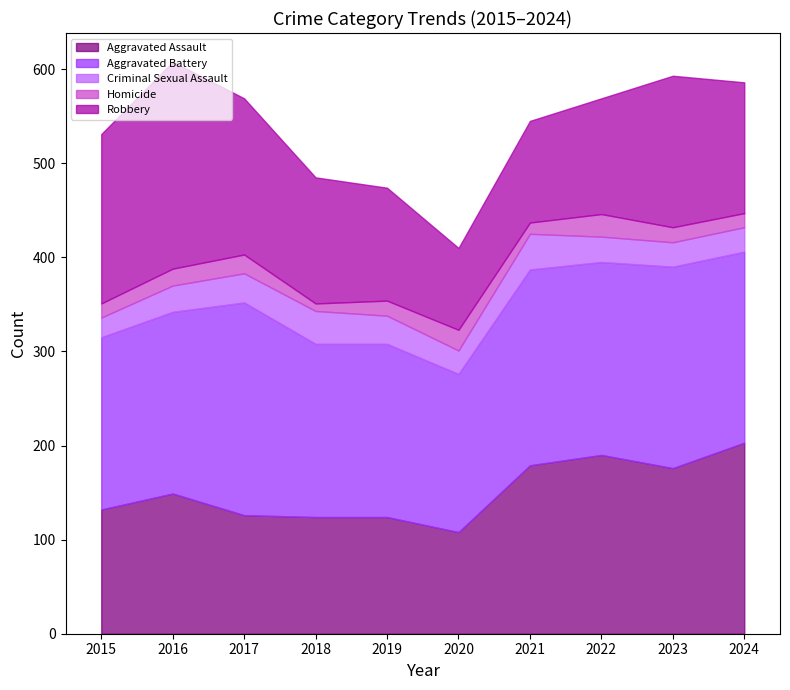

How many data points in Aggravated Battery are above 203?

4